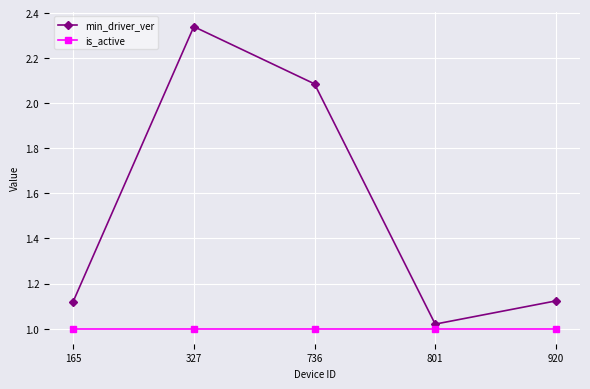

True or false: min_driver_ver and is_active intersect in this chart.

False